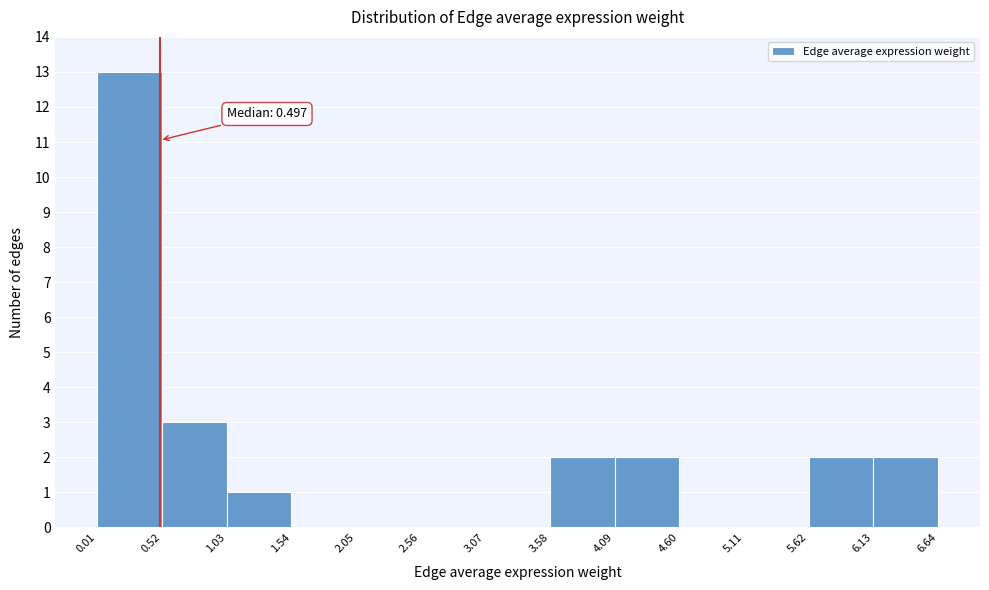

Over which range of the x-axis is the bar tallest?

0.01 to 0.52